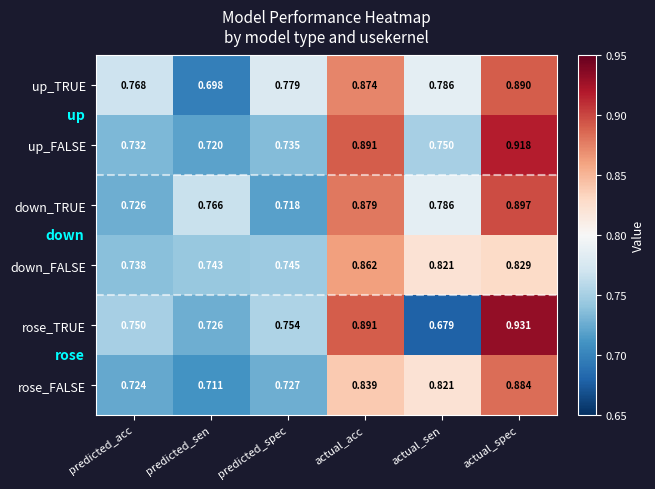

At which label is rose_TRUE closest to 0?

actual_sen